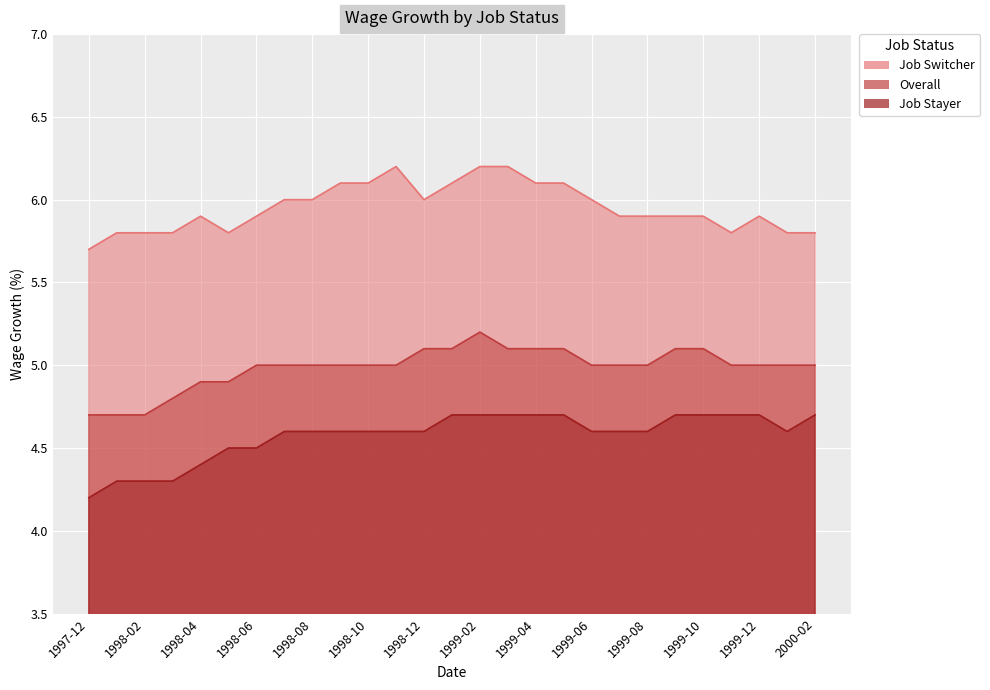

What is the difference between the Overall values at 1999-06 and 1999-05?

0.1